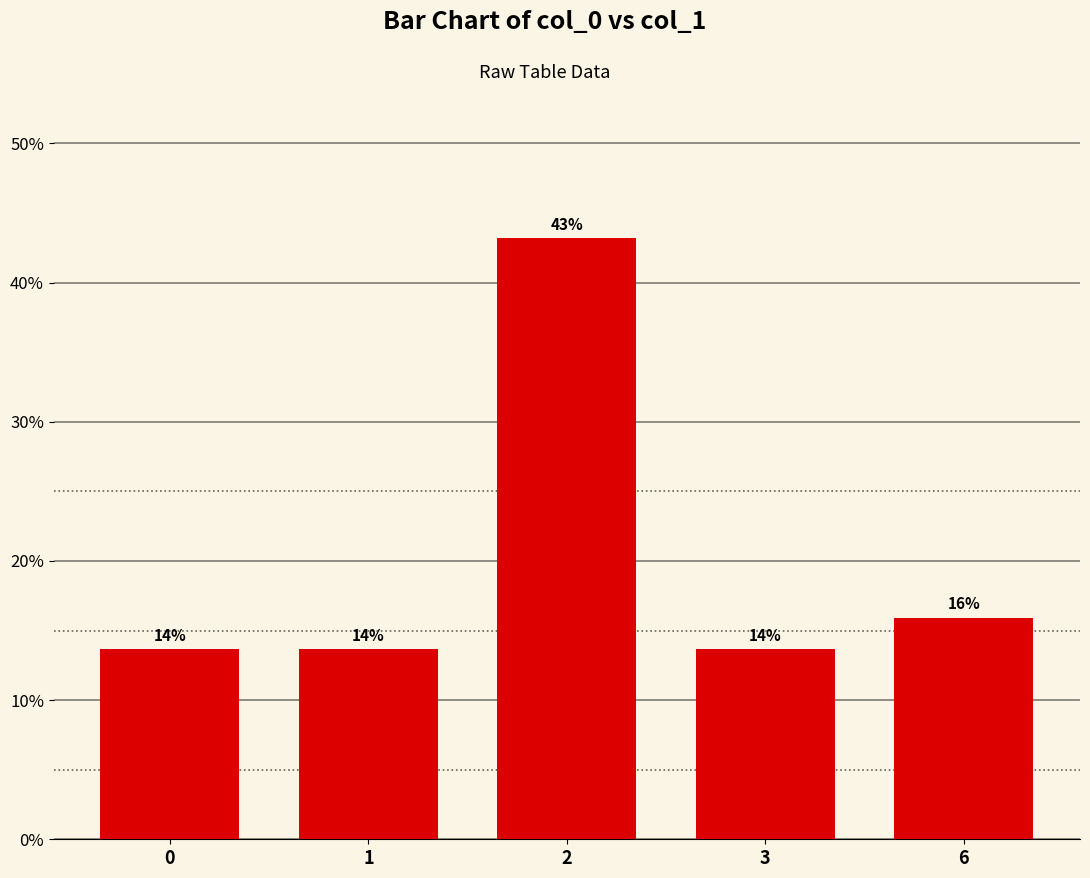

Where is the data nearest to the value 28?

6